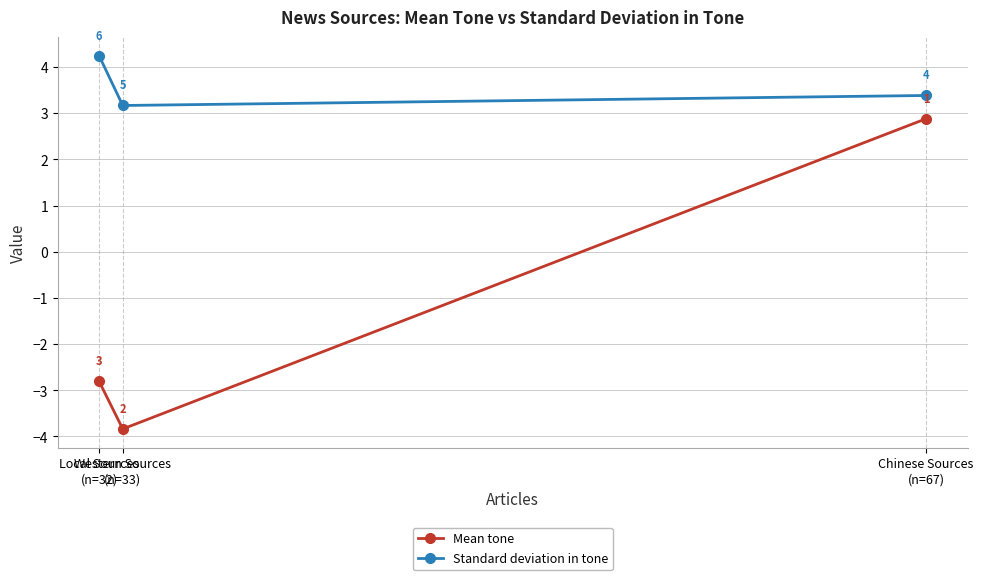

List the series in order of their peak value, highest first.

Standard deviation in tone, Mean tone